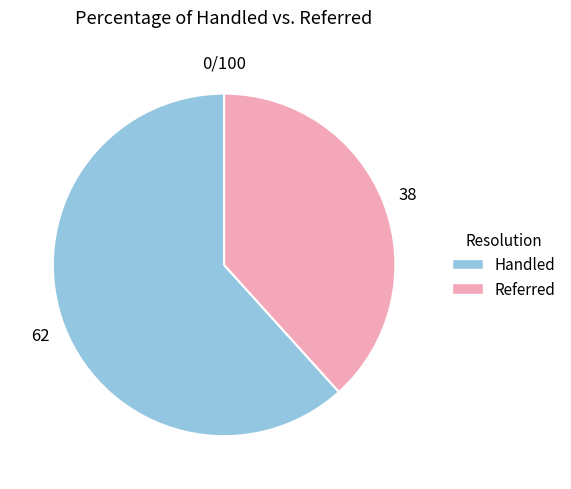

Between Handled and Referred, which is larger?

Handled